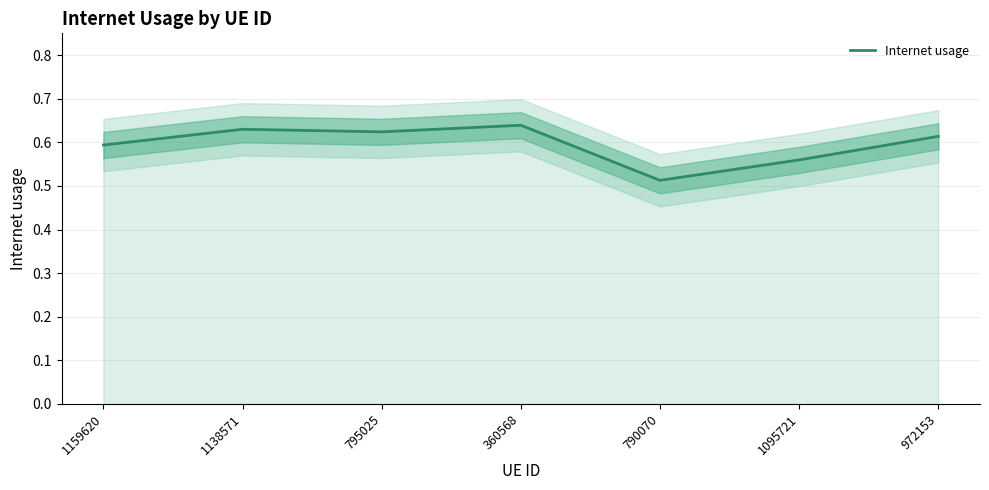

Which label corresponds to the smallest value in the chart?

790070